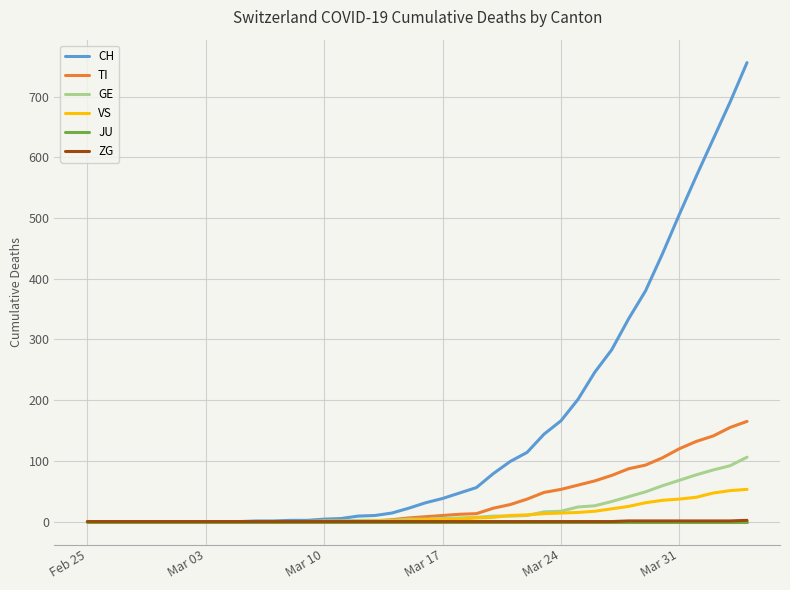

What is the highest value of the CH series?

756